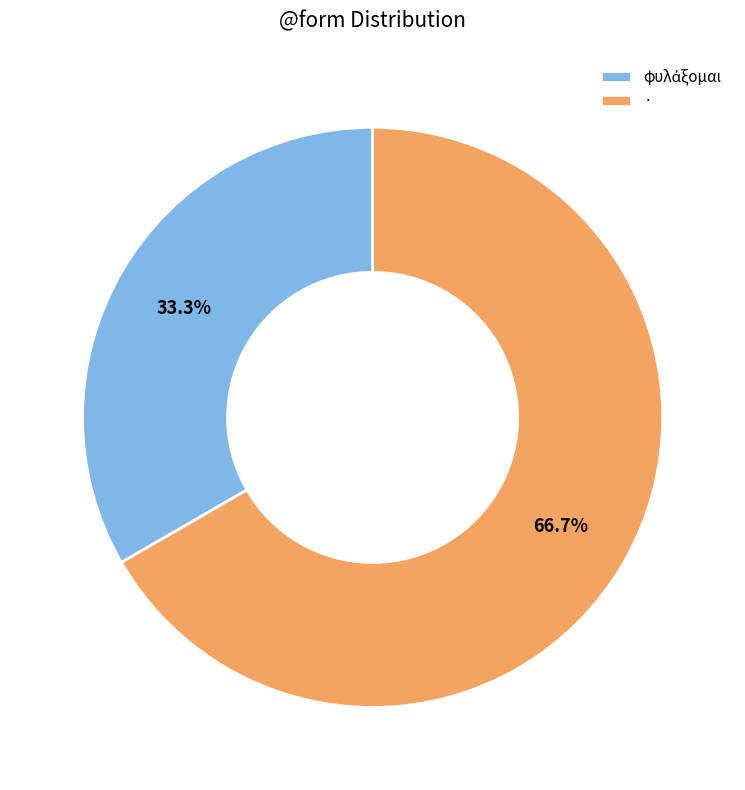

How much of the chart is everything except ·?

33.3%